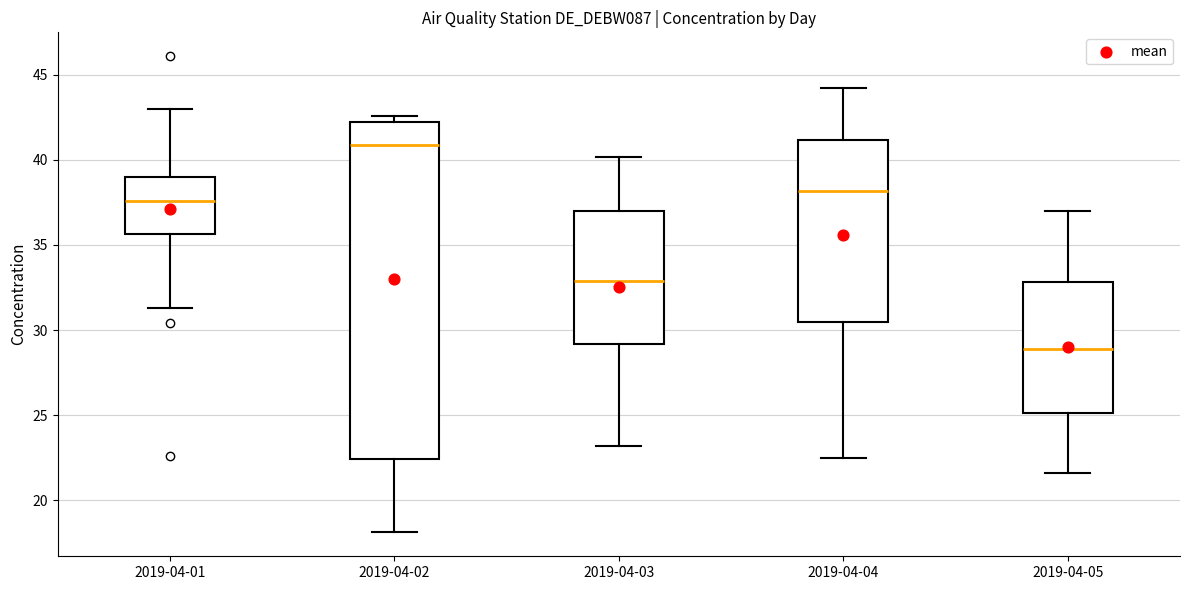

Reading left to right, transcribe this box plot: for each box, give where its median line is, the range the box spans, and where its two whiskers end, as read against the y-axis. The values are not printed on the chart, so give them approximately, as read against the axis.

2019-04-01: median 37.5, box 35.5 to 39.0, whiskers 31.5 to 43.0
2019-04-02: median 41.0, box 22.5 to 42.0, whiskers 18.0 to 42.5
2019-04-03: median 33.0, box 29.0 to 37.0, whiskers 23.0 to 40.0
2019-04-04: median 38.0, box 30.5 to 41.0, whiskers 22.5 to 44.0
2019-04-05: median 29.0, box 25.0 to 33.0, whiskers 21.5 to 37.0